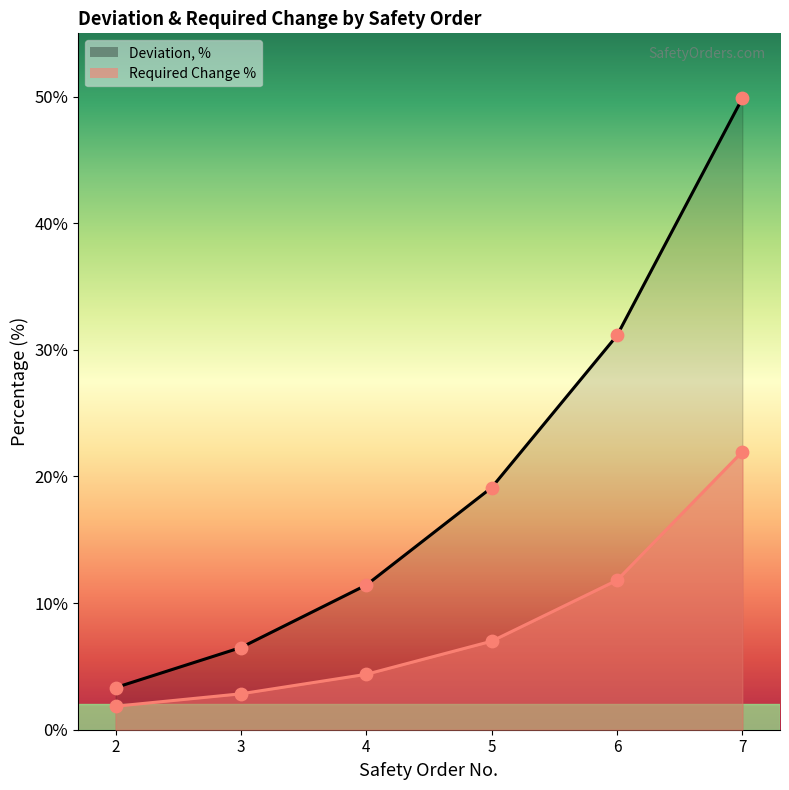

At how many categories does at least one series exceed 47?

1